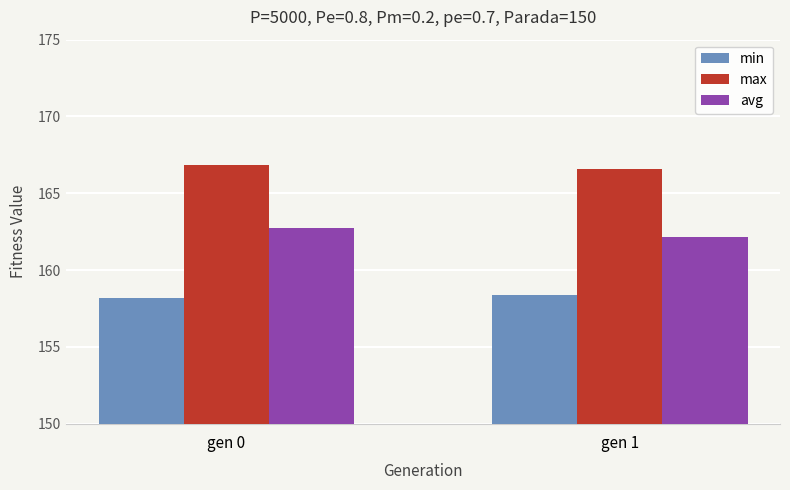

What is the spread (max minus min) of values at gen 0?

8.7